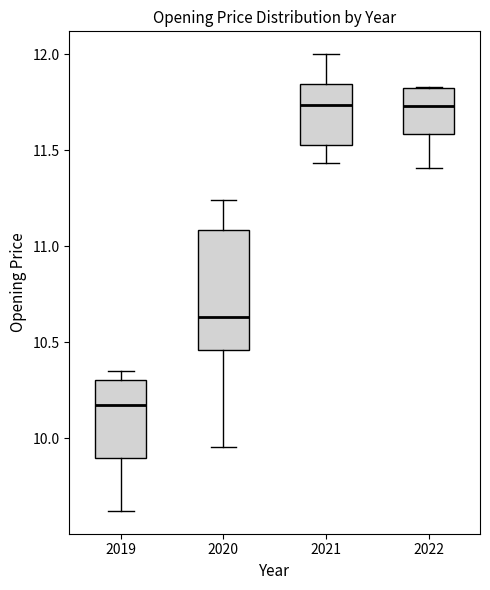

Reading left to right, transcribe this box plot: for each box, give where its median line is, the range the box spans, and where its two whiskers end, as read against the y-axis. The values are not printed on the chart, so give them approximately, as read against the axis.

2019: median 10.15, box 9.90 to 10.30, whiskers 9.60 to 10.35
2020: median 10.65, box 10.45 to 11.10, whiskers 9.95 to 11.25
2021: median 11.75, box 11.55 to 11.85, whiskers 11.45 to 12.00
2022: median 11.75, box 11.60 to 11.80, whiskers 11.40 to 11.85